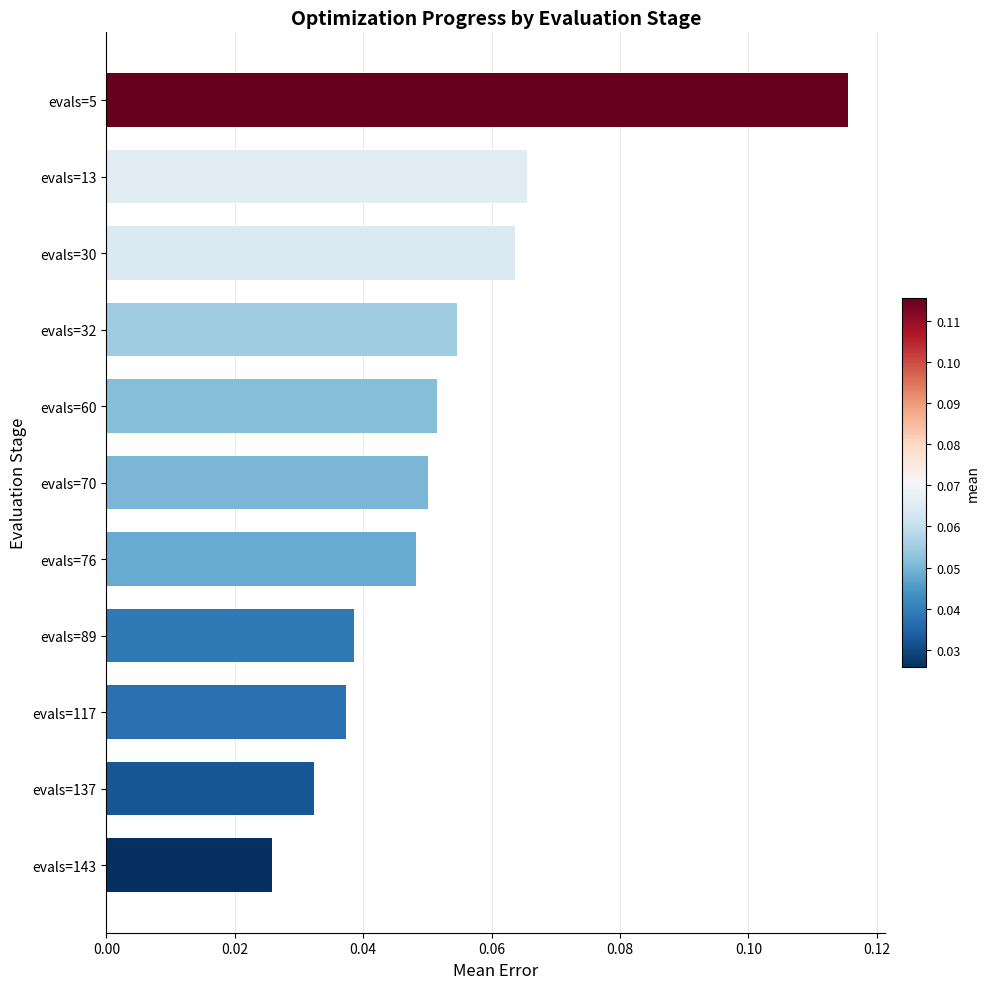

Rank the categories by value from highest to lowest.

evals=5, evals=13, evals=30, evals=32, evals=60, evals=70, evals=76, evals=89, evals=117, evals=137, evals=143